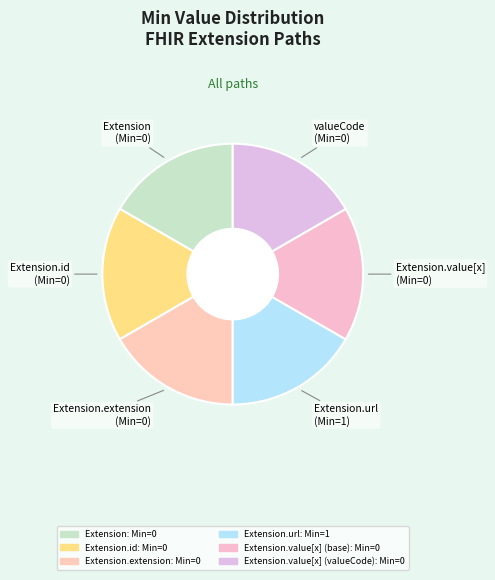

Which slice is the largest?

Extension.url